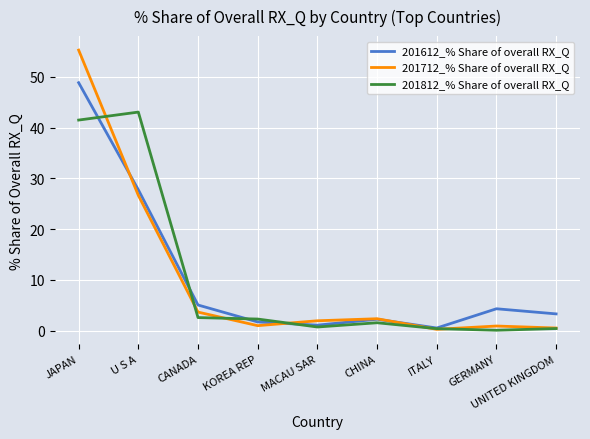

Is the value of 201812_% Share of overall RX_Q at CANADA greater than the value of 201612_% Share of overall RX_Q at CANADA?

No